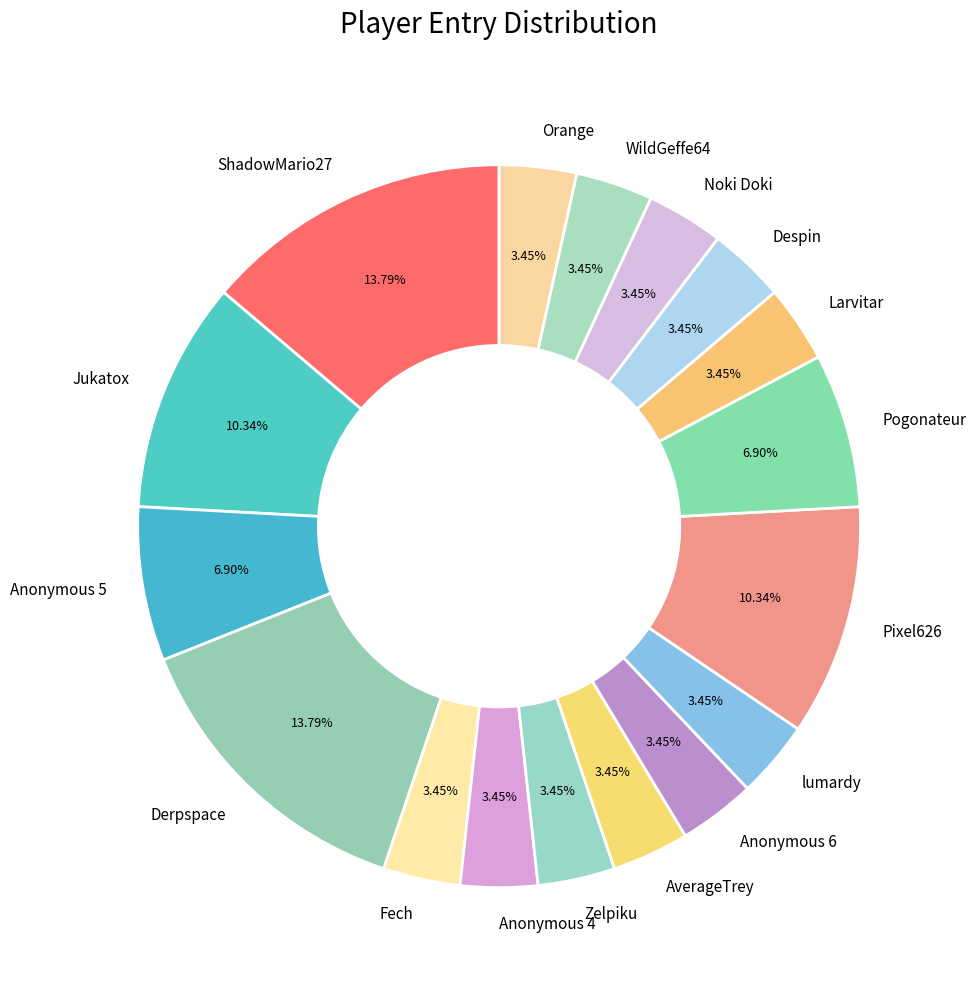

What is the ratio of the value at Fech to the value at WildGeffe64?

1.0